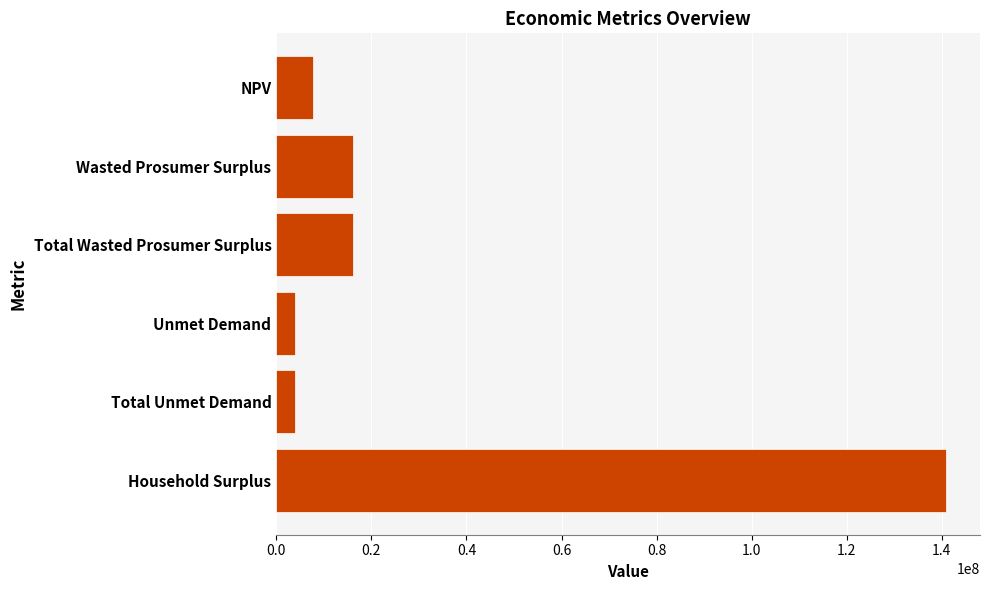

The chart shows a value of 140975481.1 at Household Surplus. True or false?

True